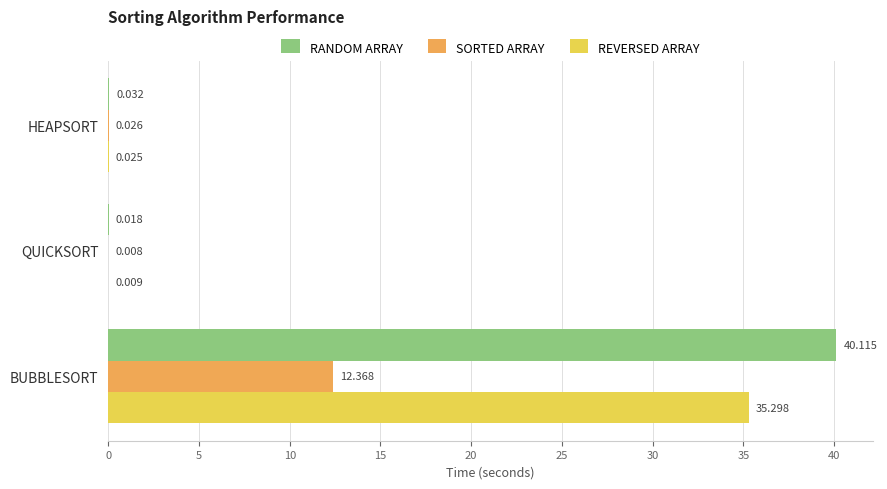

At which category does the chart reach its peak across all series?

BUBBLESORT